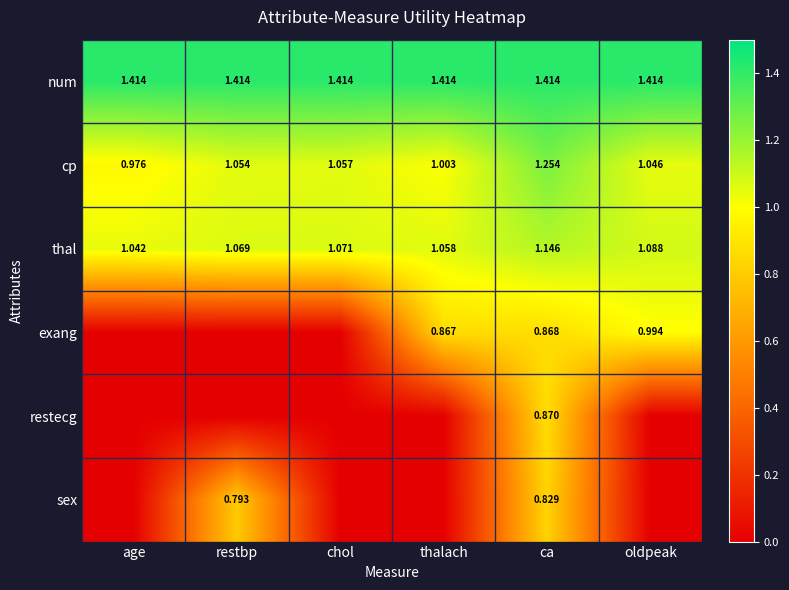

Where does the cp series first go above 1?

restbp